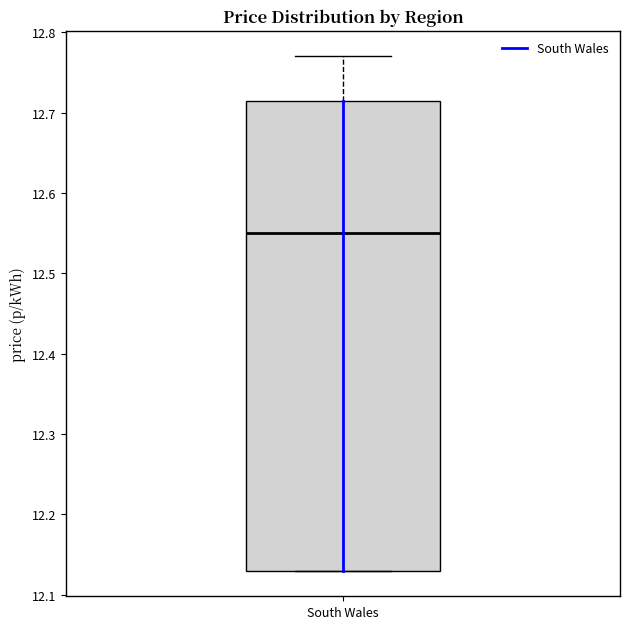

Where does the median line of the box for South Wales sit on the y-axis? The values are not printed on the chart, so give them approximately, as read against the axis.

12.55